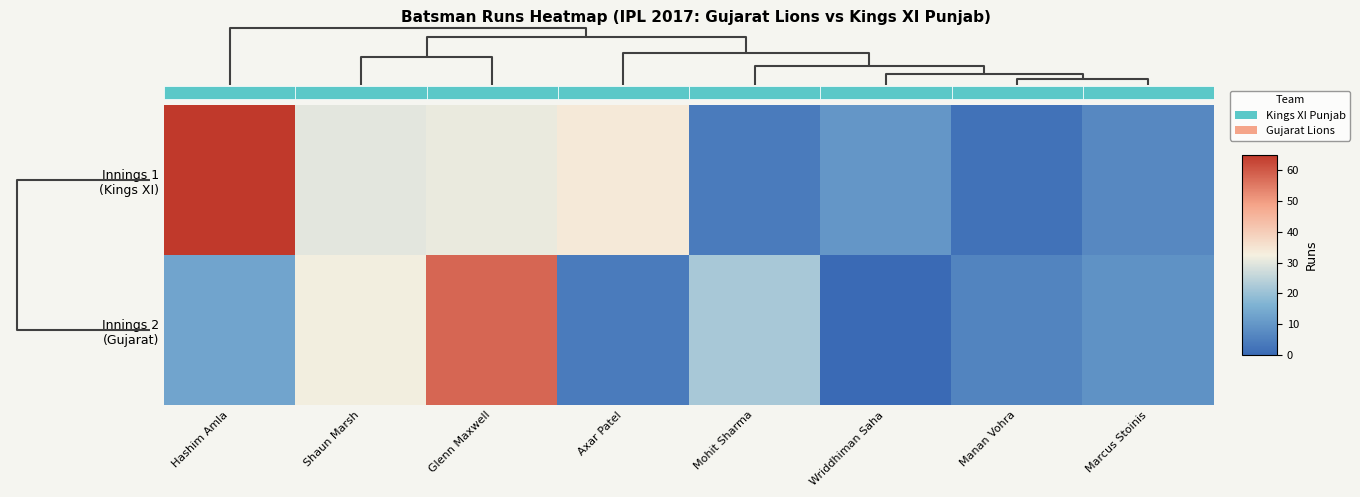

List the series in order of their peak value, lowest first.

Innings 2 (Gujarat), Innings 1 (Kings XI)